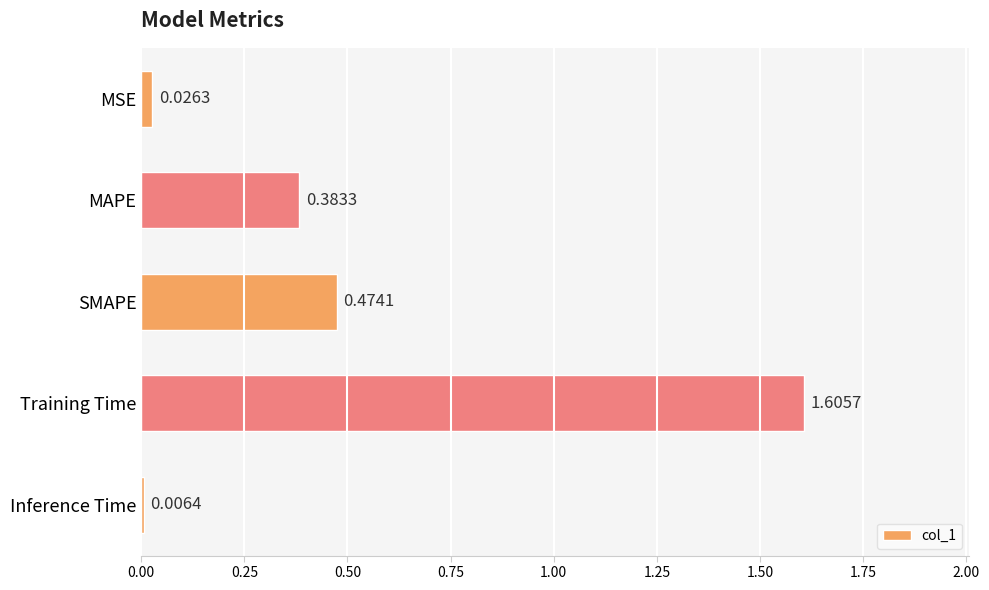

How many bars are there in total?

5